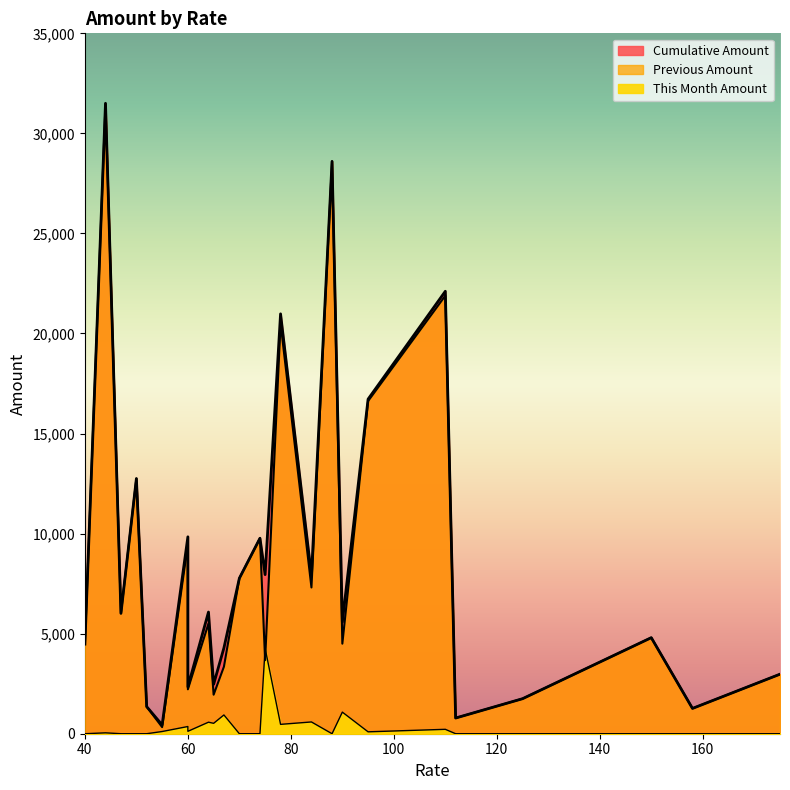

Which series has the widest spread of values?

Previous Amount